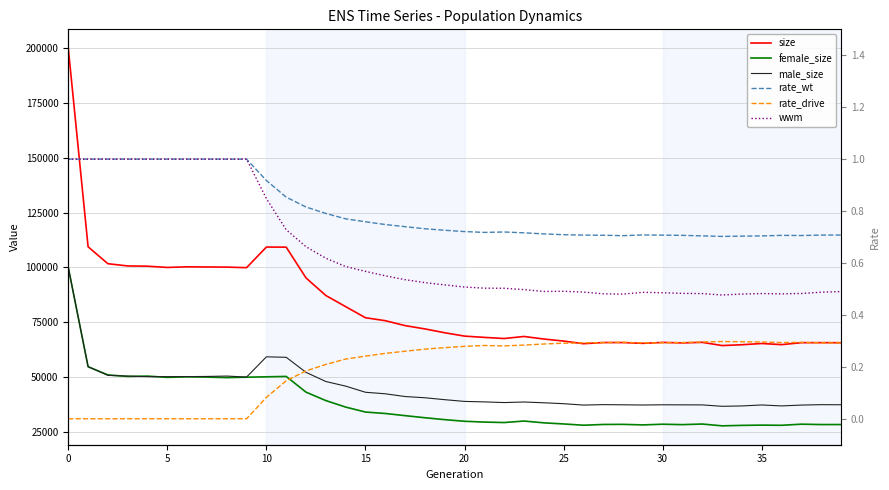

How many lines are shown in the chart?

6